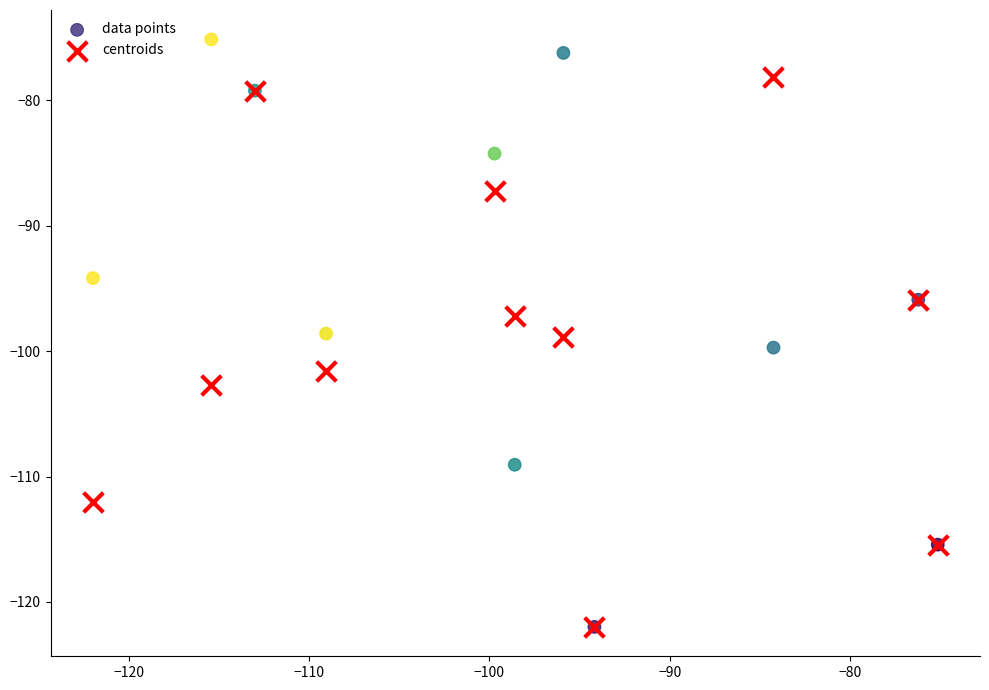

What are all the series names shown in the legend?

data points, centroids